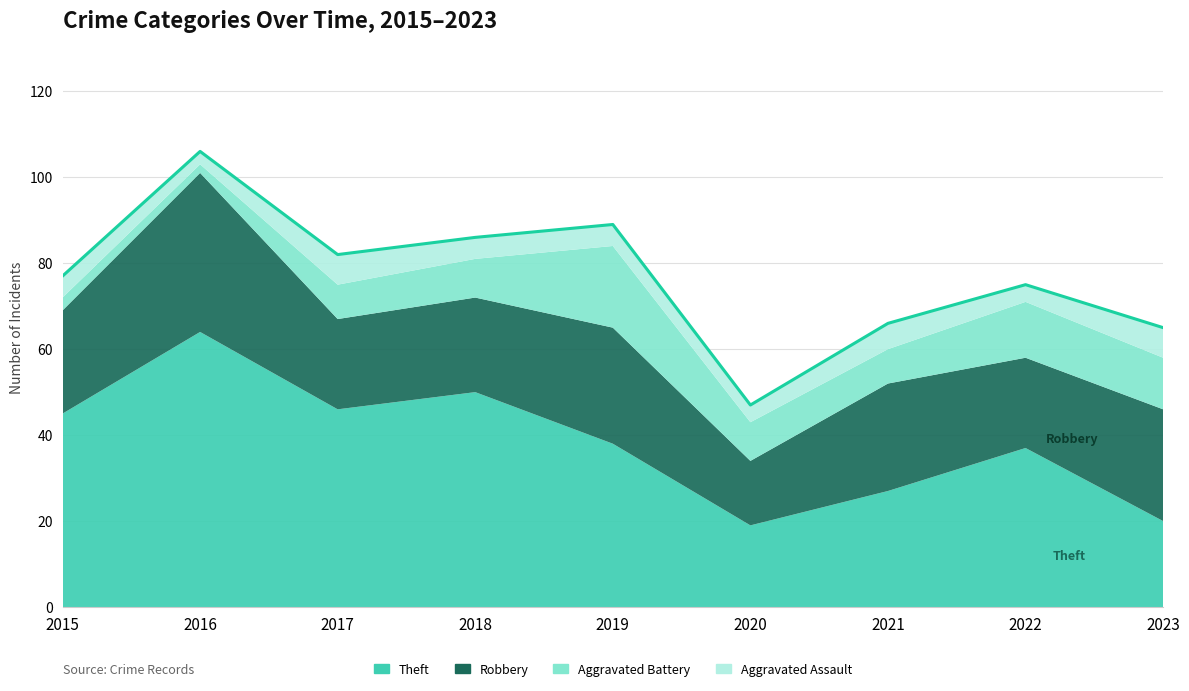

Is it true that the value at 2020 is 18?

False